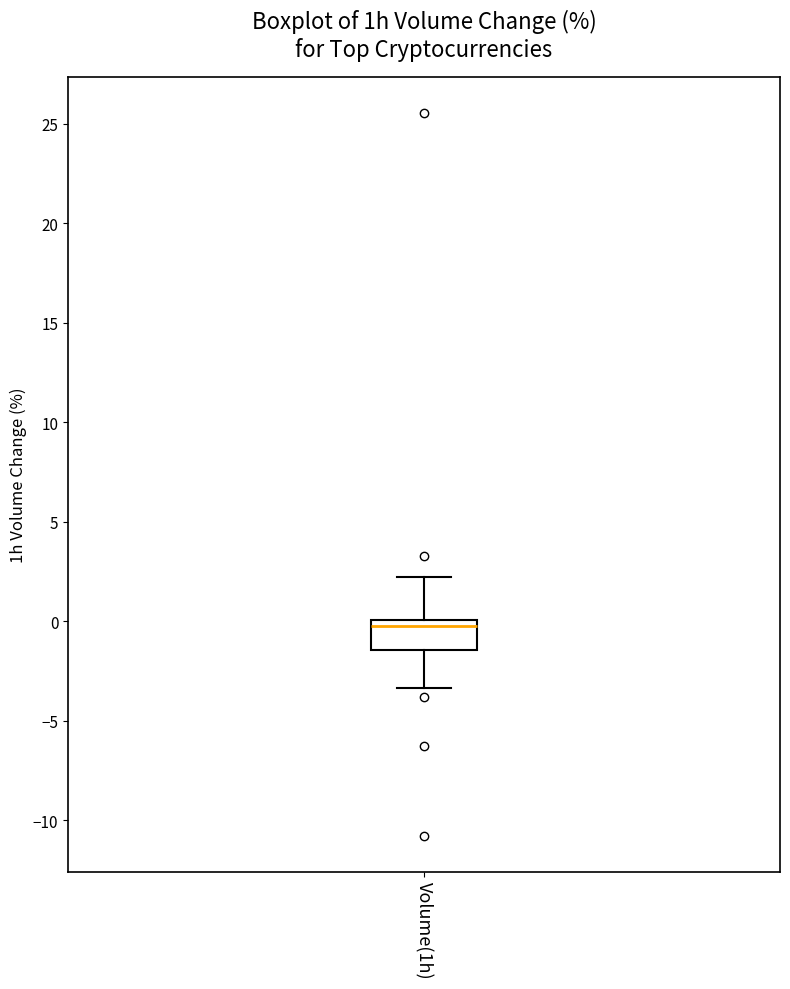

Where does the median line of the box for Volume(1h) sit on the y-axis? The values are not printed on the chart, so give them approximately, as read against the axis.

-0.5